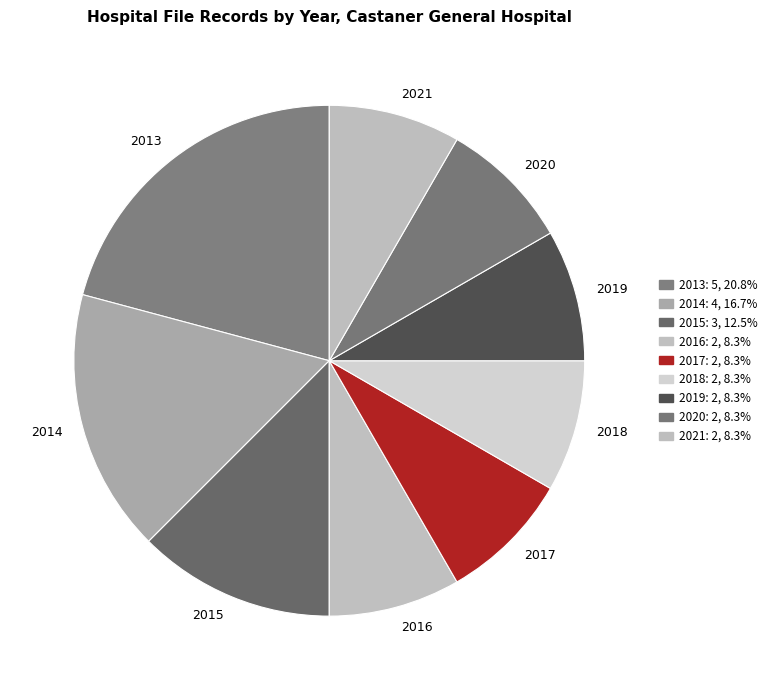

Is there a majority slice in this chart?

No